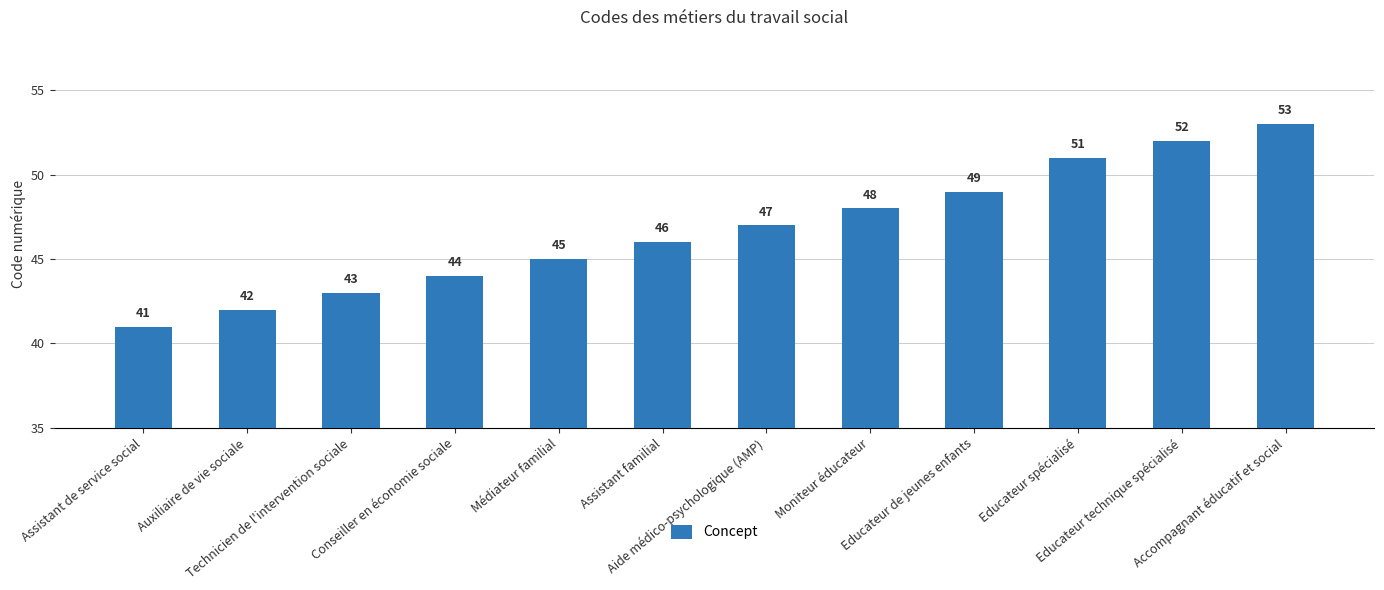

Is it true that the value at Educateur technique spécialisé is 19?

False